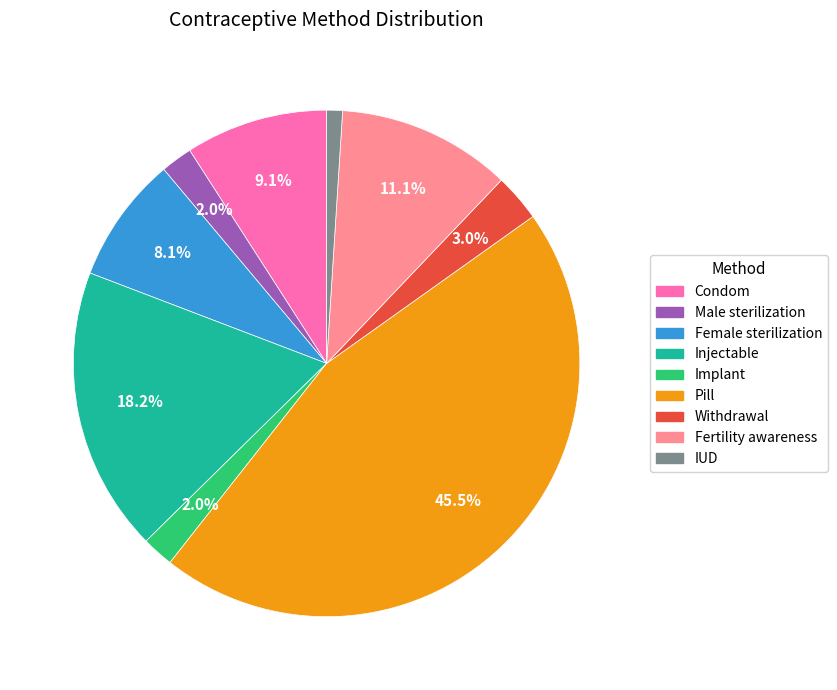

Is it true that Fertility awareness is 26% of the pie?

False